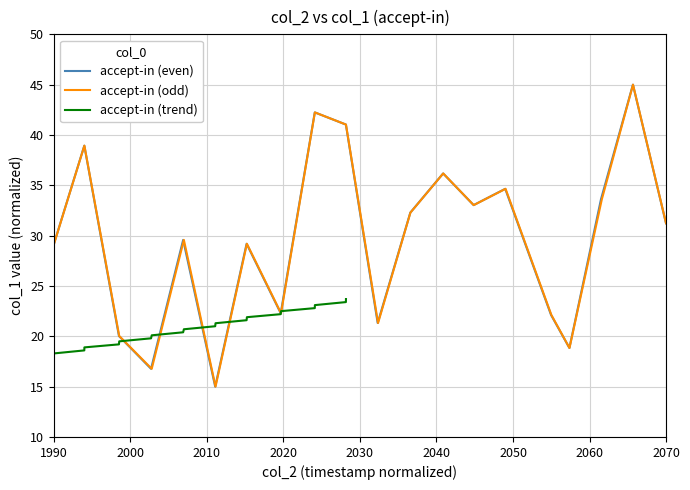

Does the chart have visible grid lines?

Yes